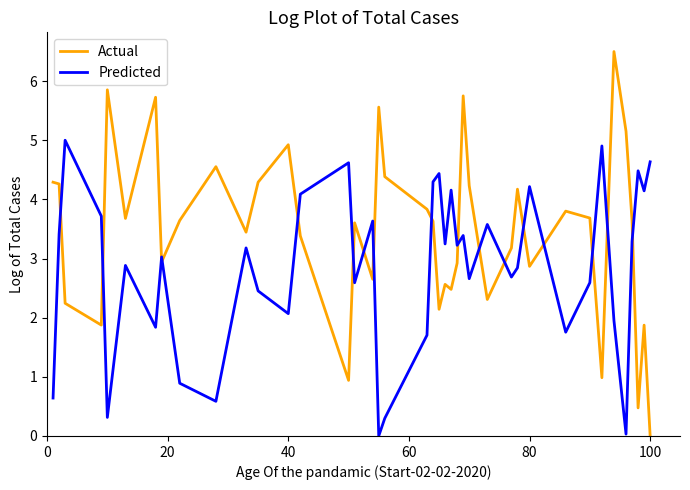

What is the difference between the maximum and minimum values in the Predicted series?

5.0